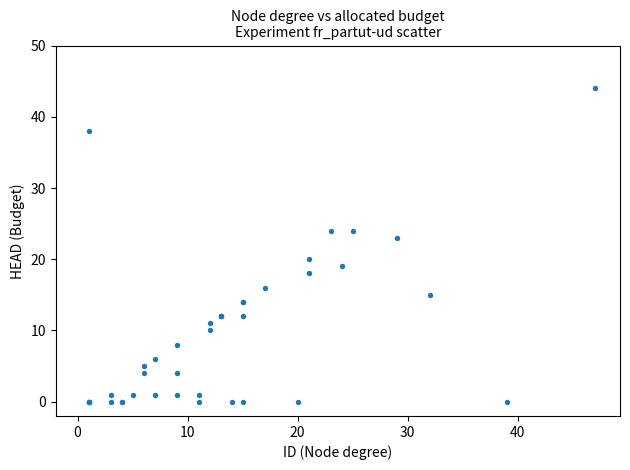

What Y value in the scatter plot is closest to 22?

23